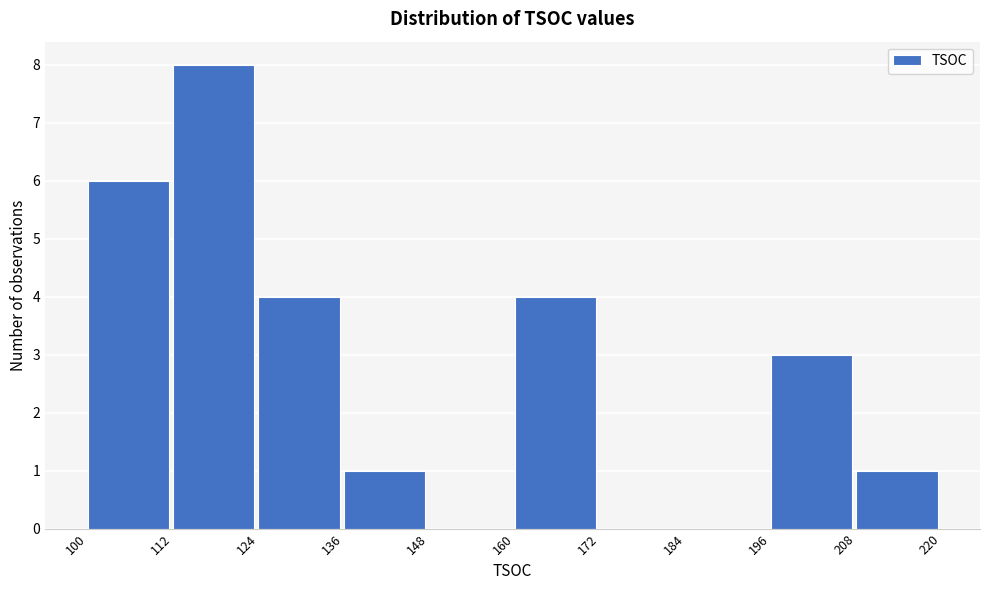

How tall is the bar that spans 124 to 136 on the x-axis? The values are not printed on the chart, so give them approximately, as read against the axis.

4